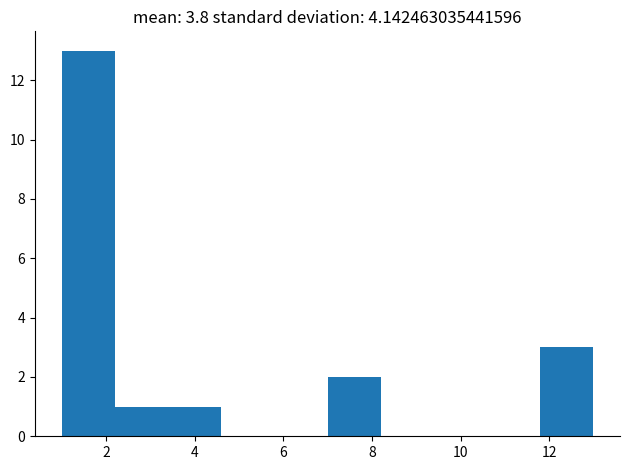

Reading left to right, transcribe this chart: for each bar, give the range it covers on the x-axis and its height. The values are not printed on the chart, so give them approximately, as read against the axis.

1.0 to 2.2: 13
2.2 to 3.4: 1
3.4 to 4.6: 1
4.6 to 5.8: 0
5.8 to 7.0: 0
7.0 to 8.2: 2
8.2 to 9.4: 0
9.4 to 10.6: 0
10.6 to 11.8: 0
11.8 to 13.0: 3